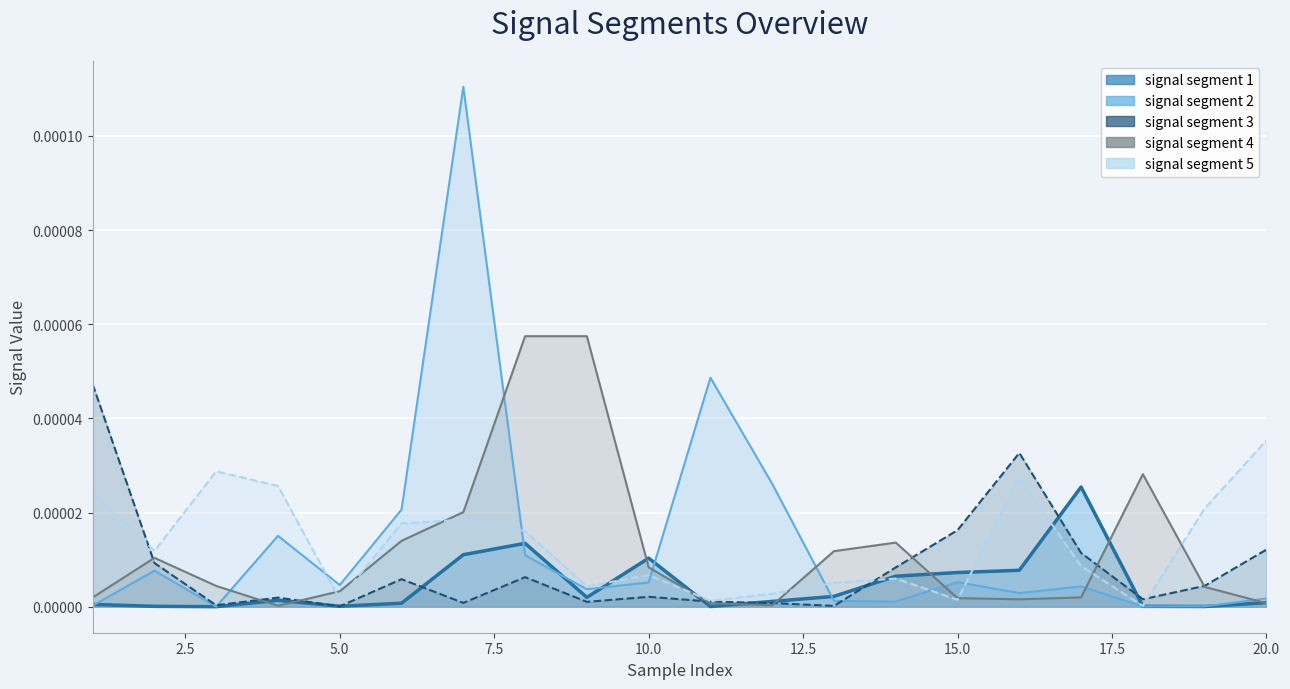

Which series changed the most between 8 and 13?

signal segment 4